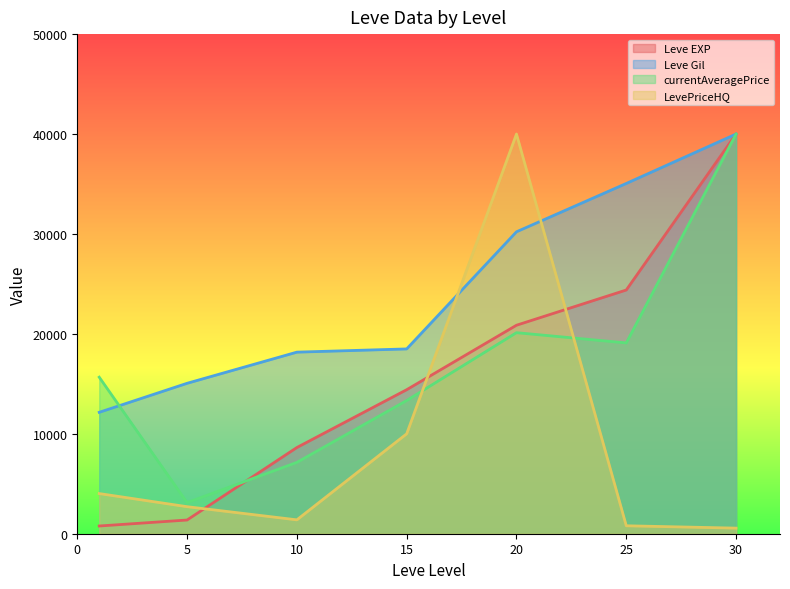

How many values in the Leve Gil series are below 18494?

3